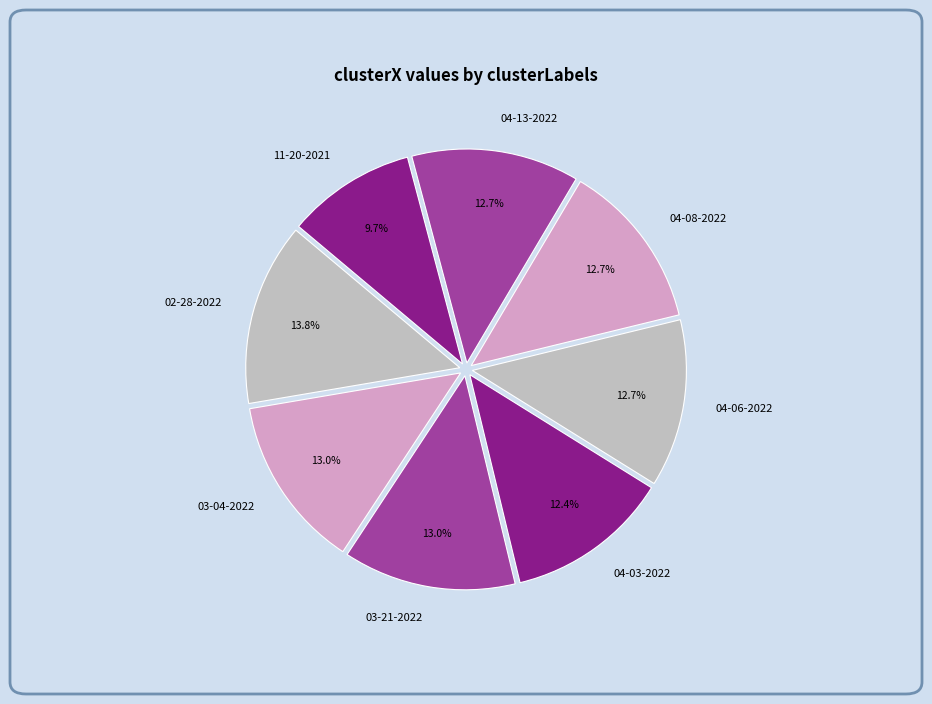

Combined, do 11-20-2021 and 04-13-2022 account for over 50%?

No